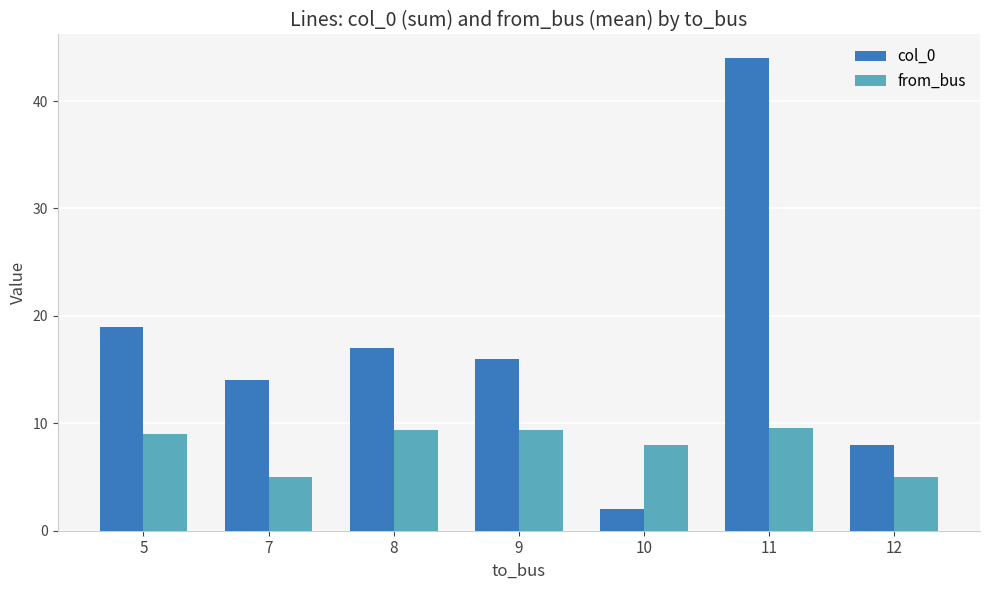

What is the highest value of the col_0 series?

44.0